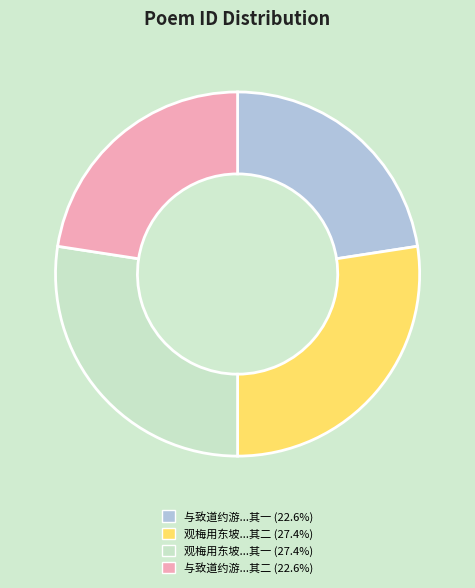

Is there any slice that represents more than half of the pie?

No